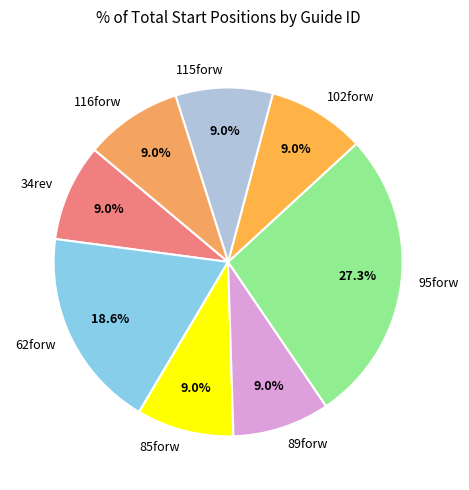

Between 34rev and 62forw, which is larger?

62forw